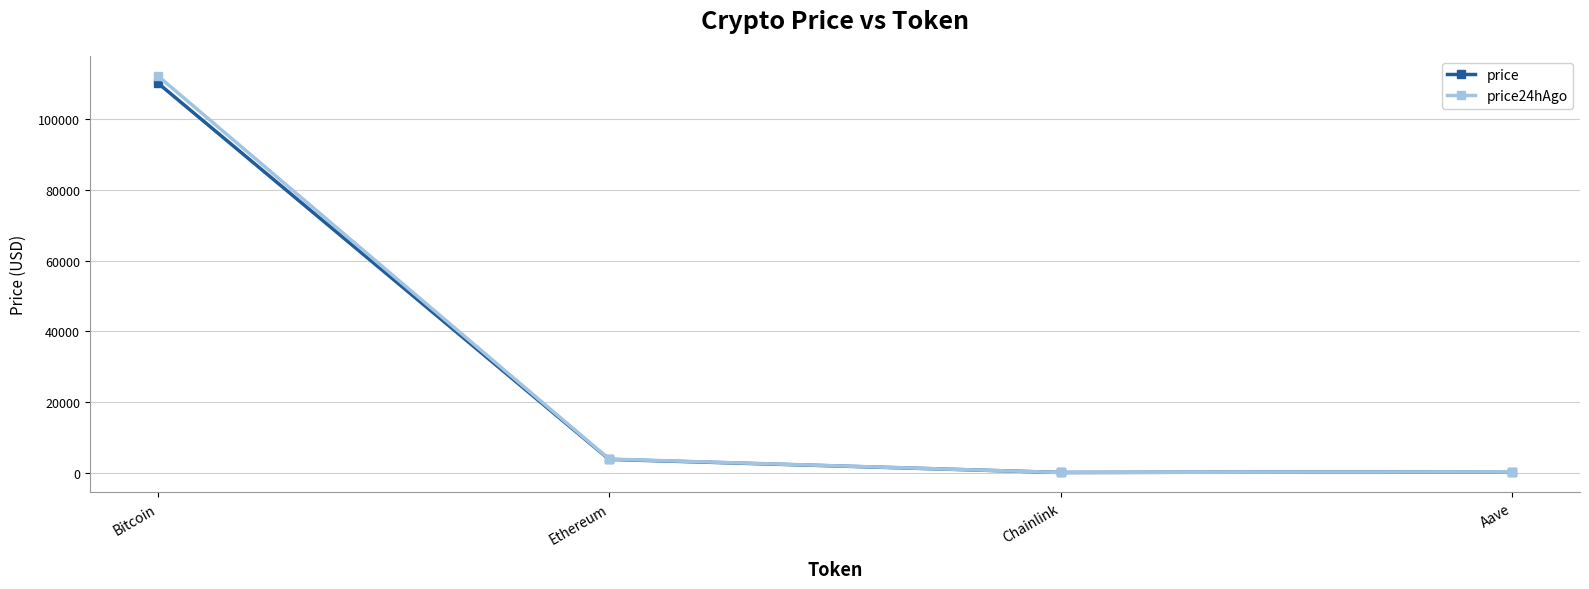

What is the label of the 4th point from the right?

Bitcoin